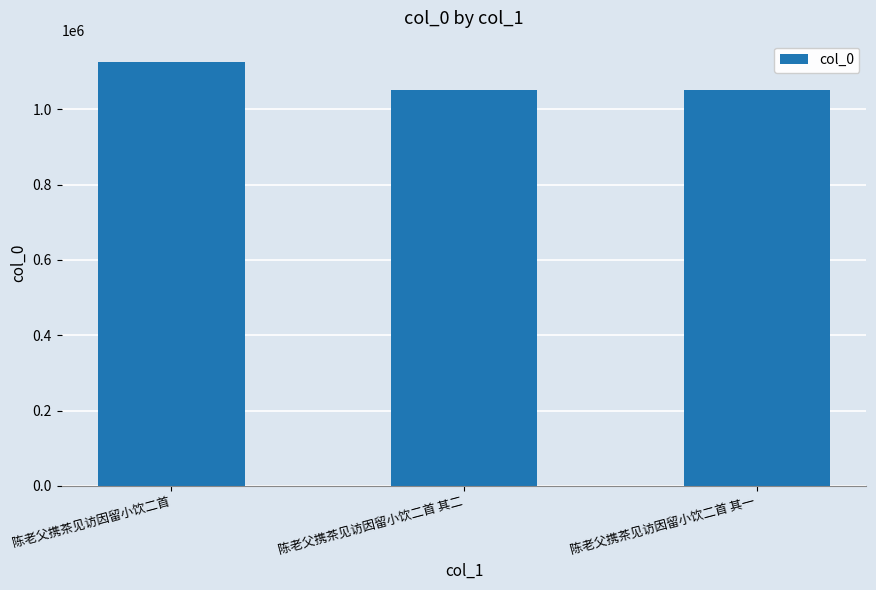

The chart shows a value of 1858918 at 陈老父携茶见访因留小饮二首 其二. True or false?

False